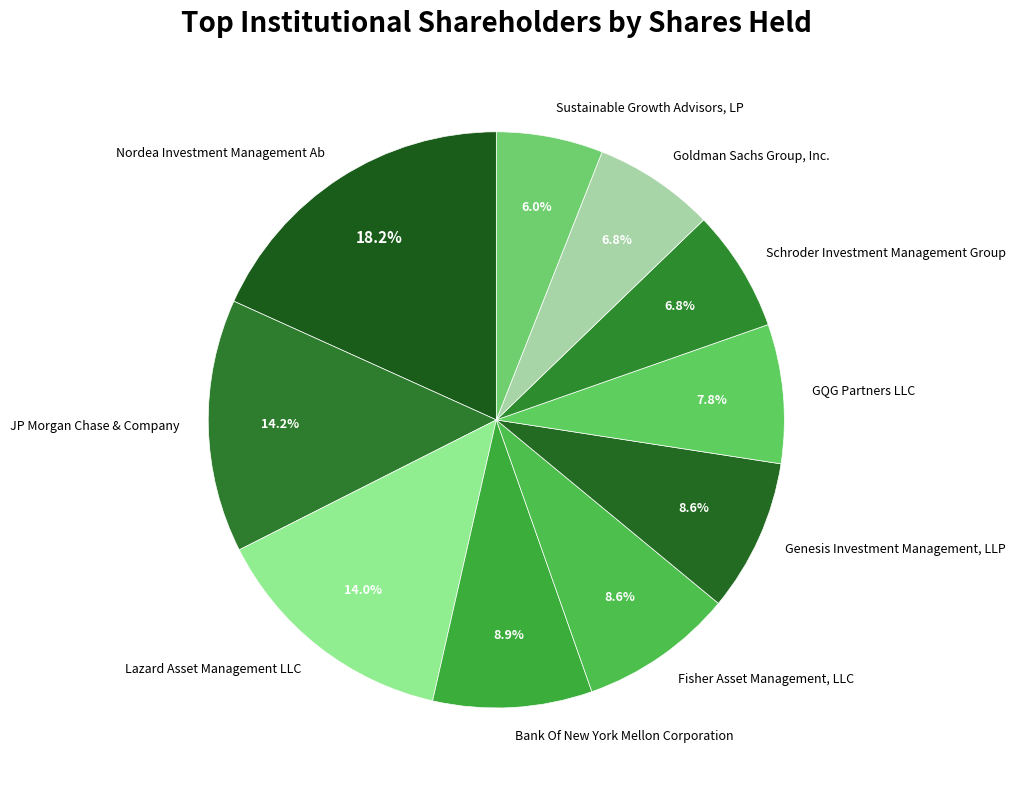

True or false: Lazard Asset Management LLC accounts for 24% of the total.

False